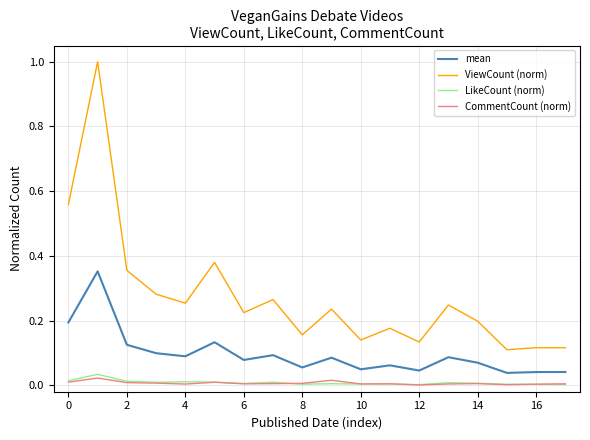

True or false: mean and ViewCount (norm) cross at least once.

False